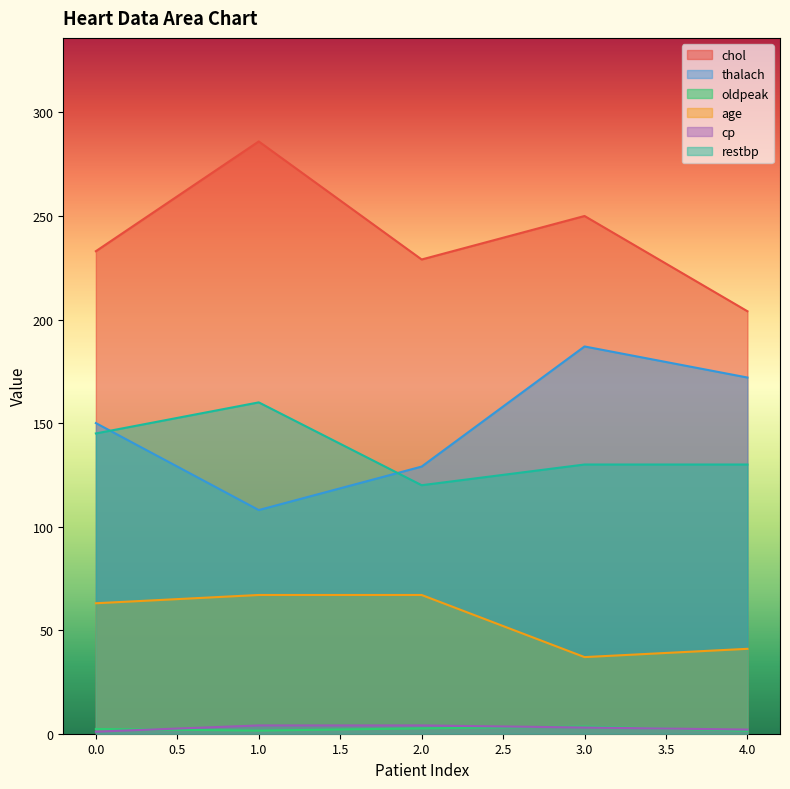

At which label does oldpeak reach its peak?

3